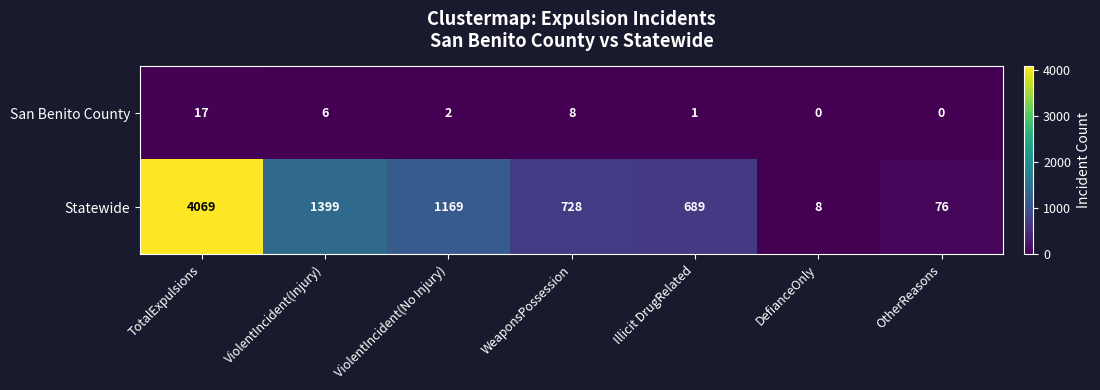

What is the difference between the maximum and second lowest values in the Statewide series?

3993